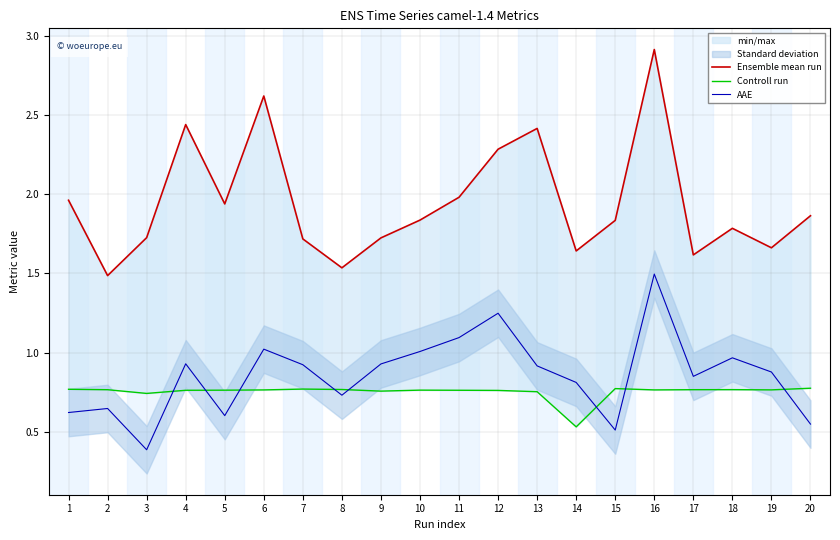

List the series in order of their peak value, highest first.

Ensemble mean run, AAE, Controll run